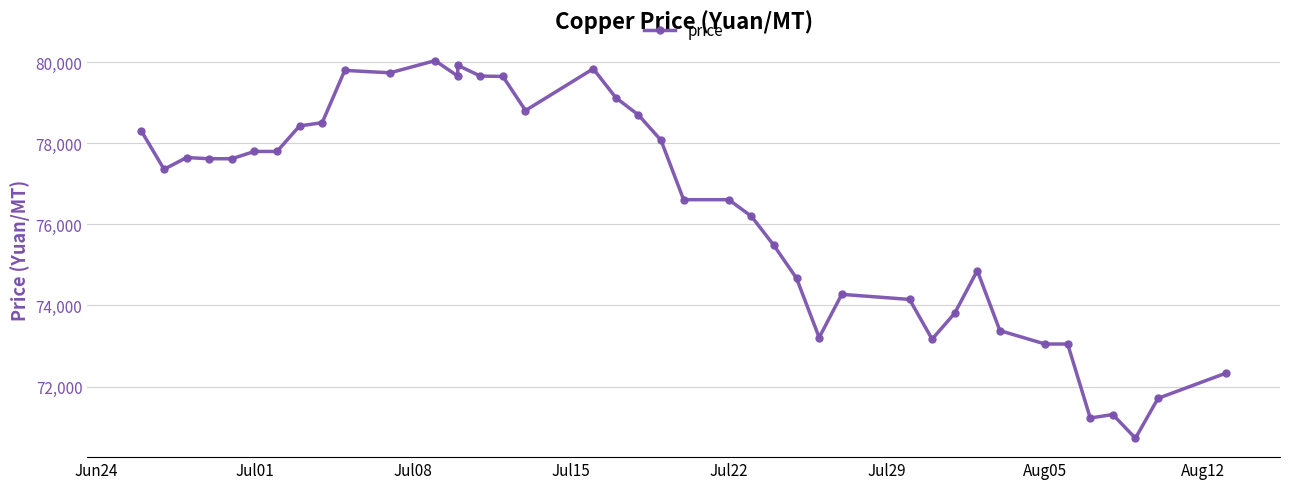

True or false: the data shows 73050 at Aug05.

True